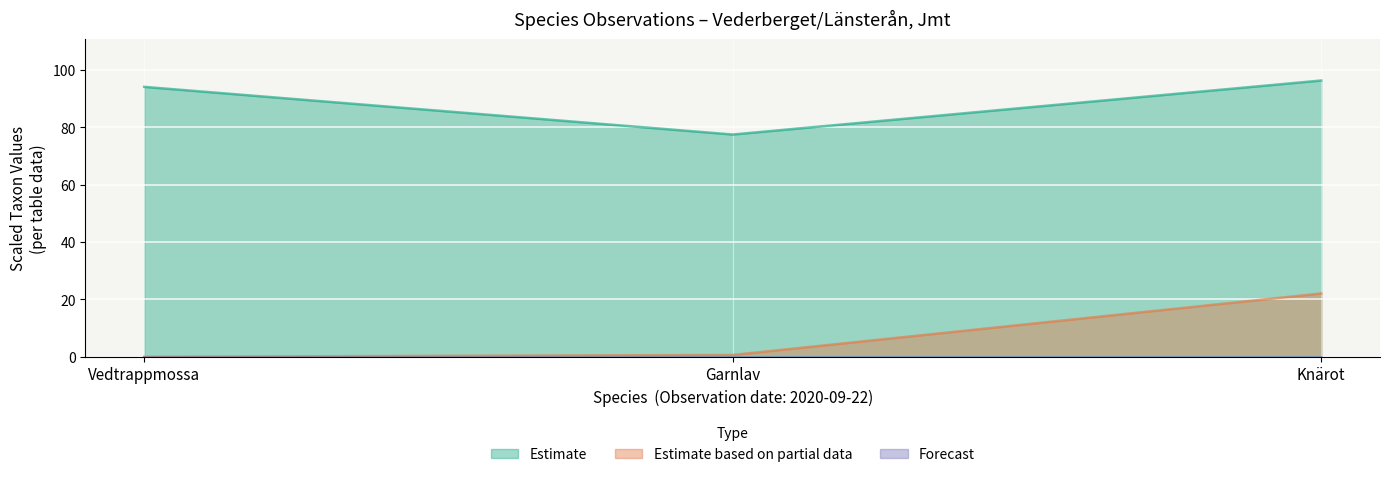

Count the number of data series in this chart.

3